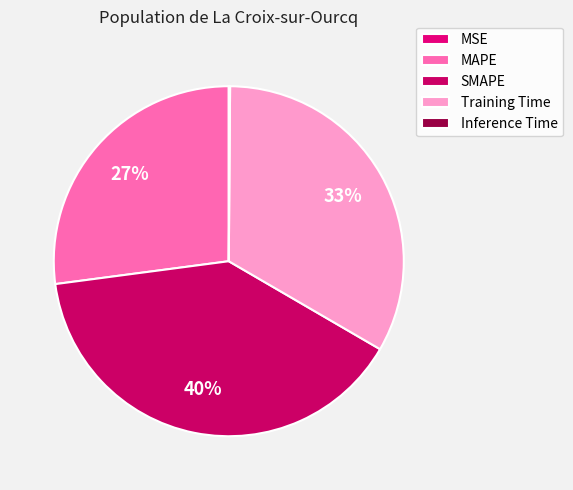

How many segments does this pie chart have?

5